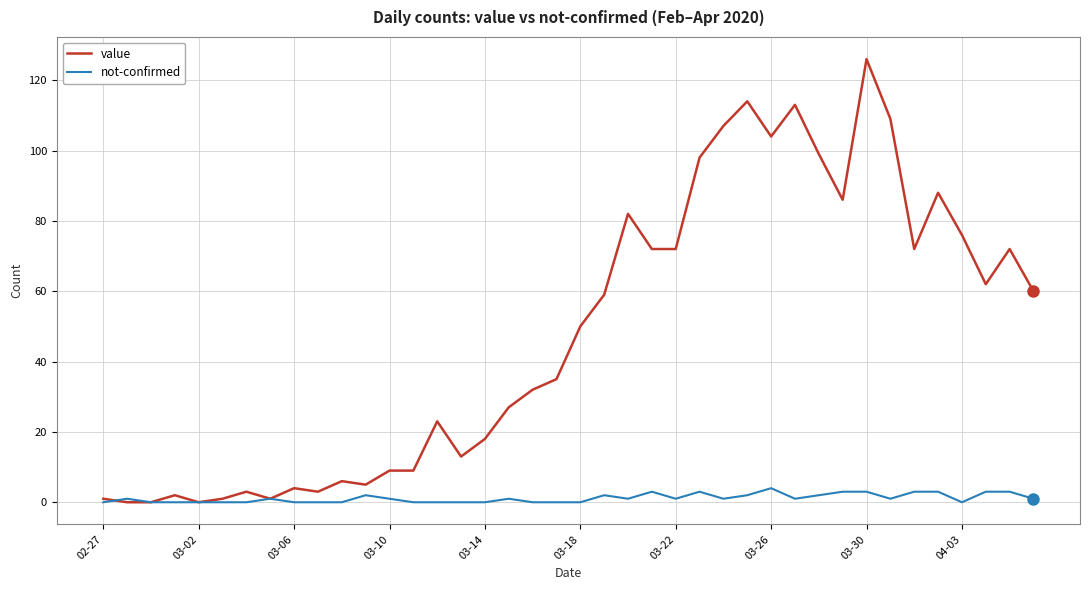

Which series has the largest total across all categories?

value